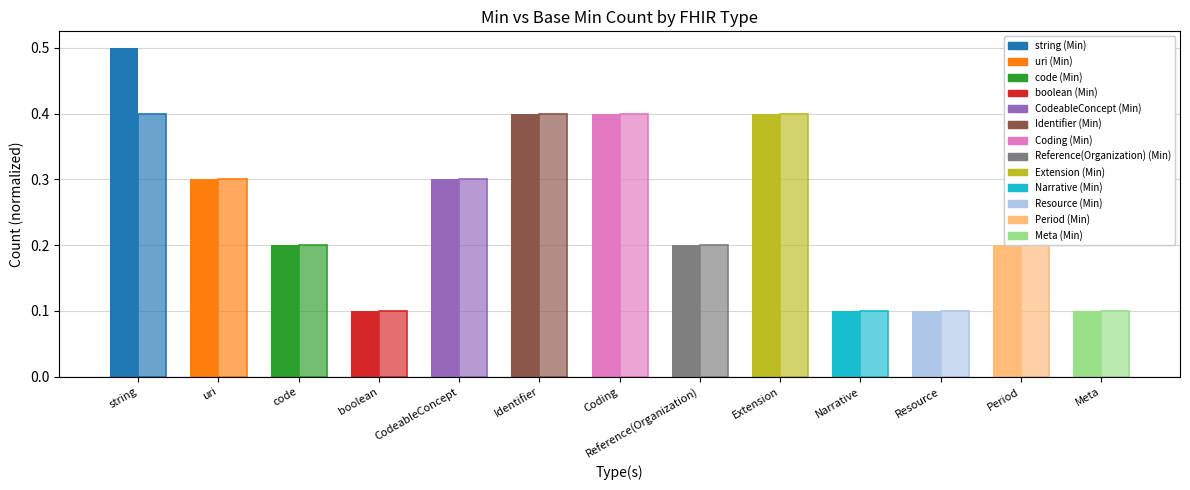

What is the total value across all series at Coding?

0.8